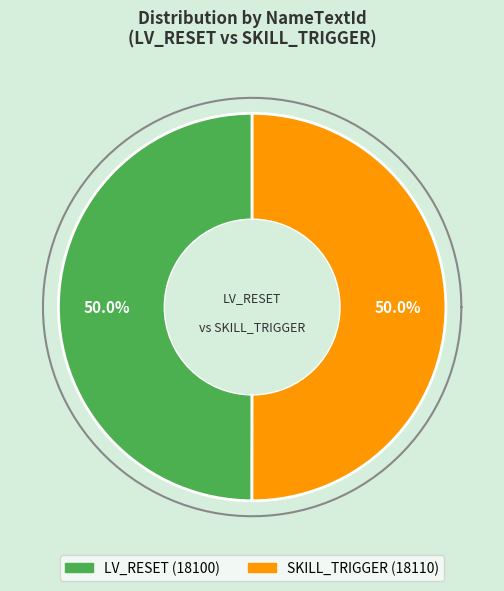

How many slices are in this pie chart?

2